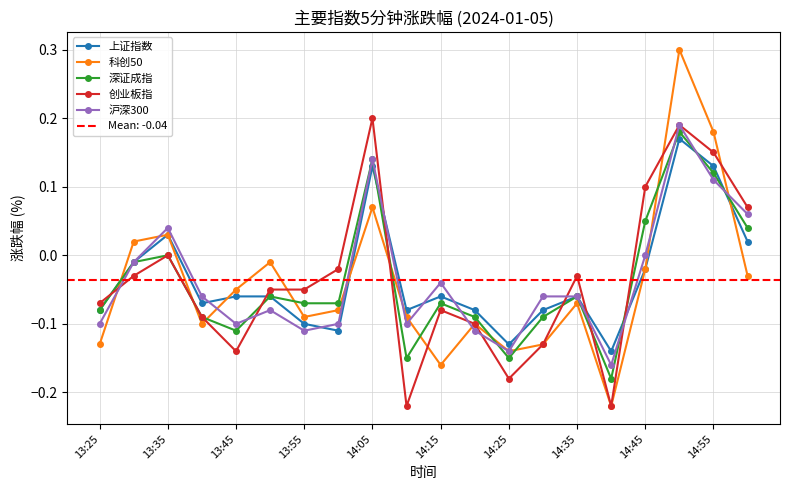

Rank the series by their maximum value, from highest to lowest.

科创50, 创业板指, 沪深300, 深证成指, 上证指数